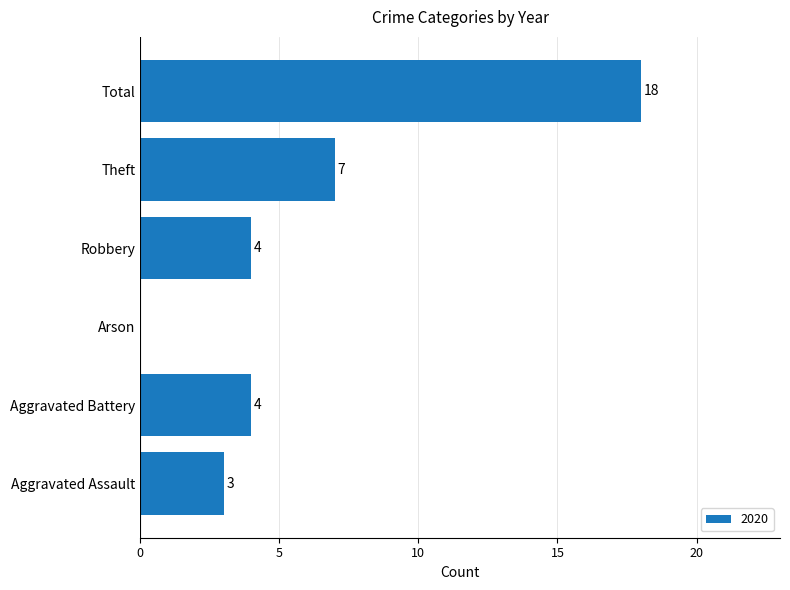

What is the change in value from Arson to Total?

+18